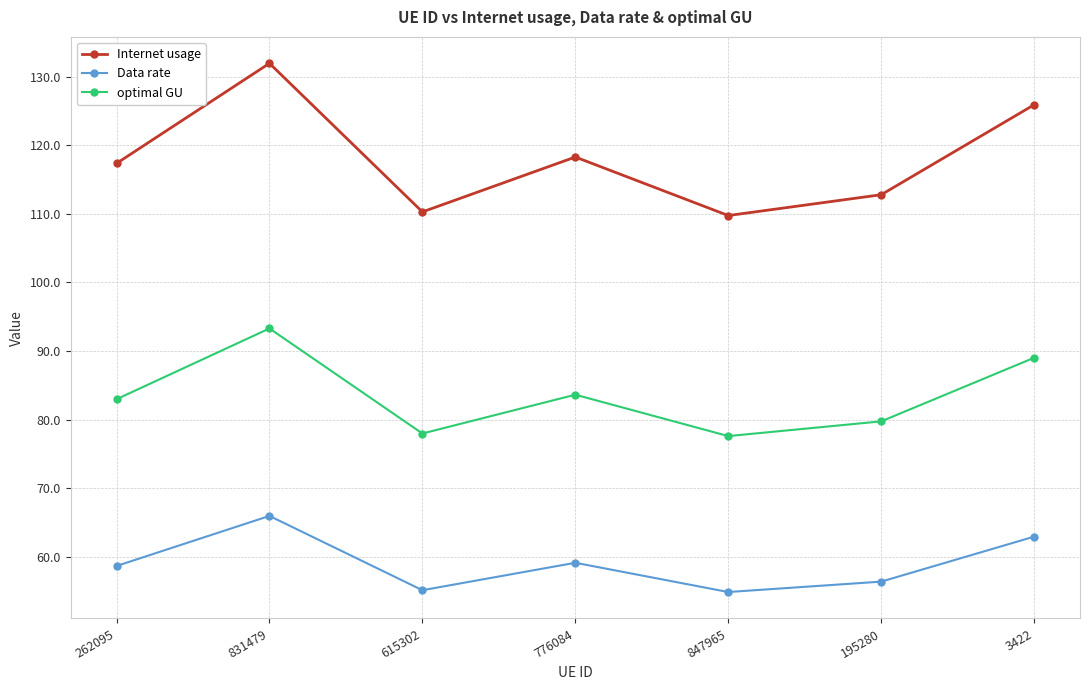

What is the value of the optimal GU point at the 1st from the left?

83.0